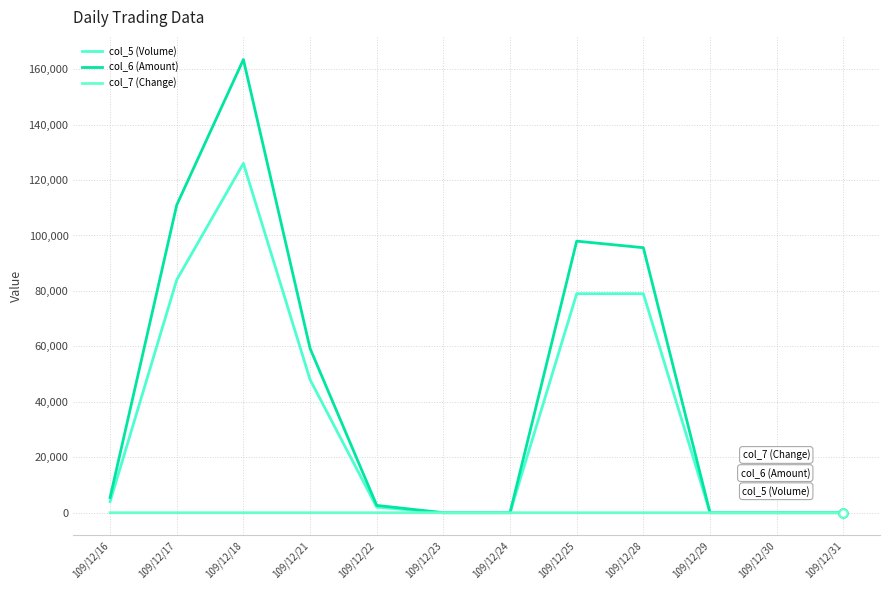

What is the difference between the second highest and second lowest values in the col_6 (Amount) series?

111000.0